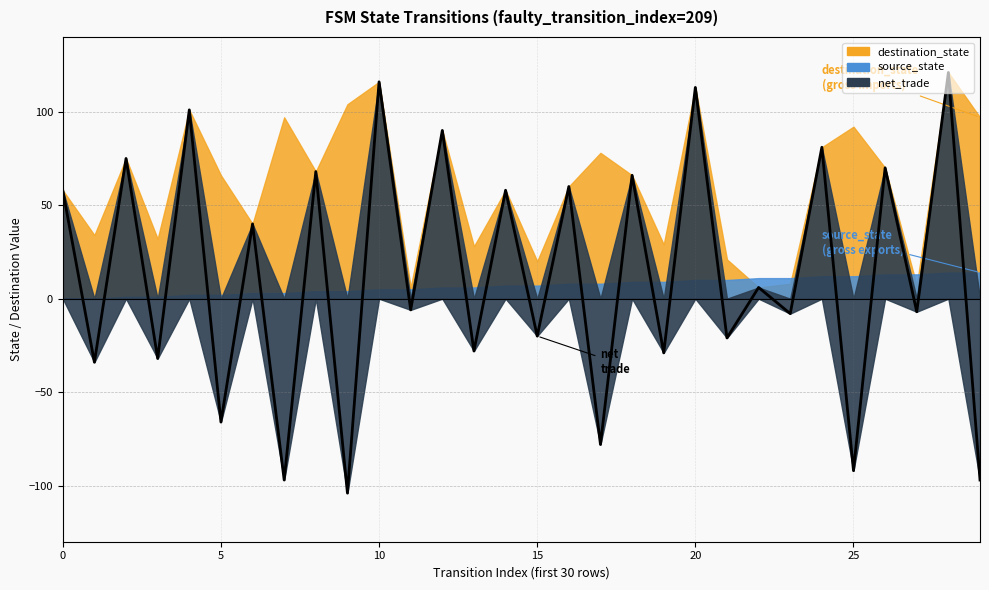

What is the greatest value displayed?

121